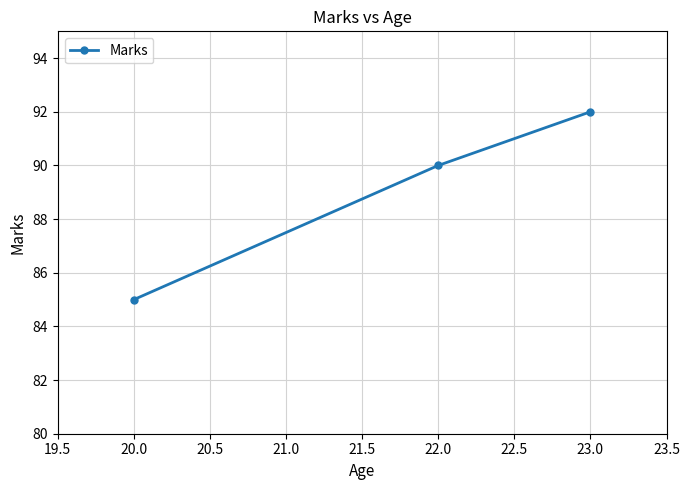

What is the difference between the maximum and minimum values?

7